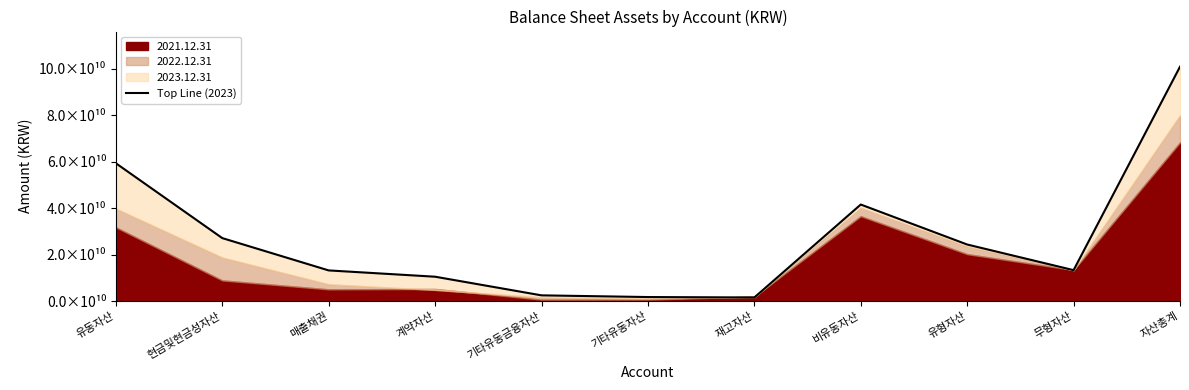

Reading left to right, list all the values displayed in this chart.

59355502702	27111131854	13192251484	10481128392	2453716333	1724427493	1541096863	41568781781	24348736778	13305098102	100924284483